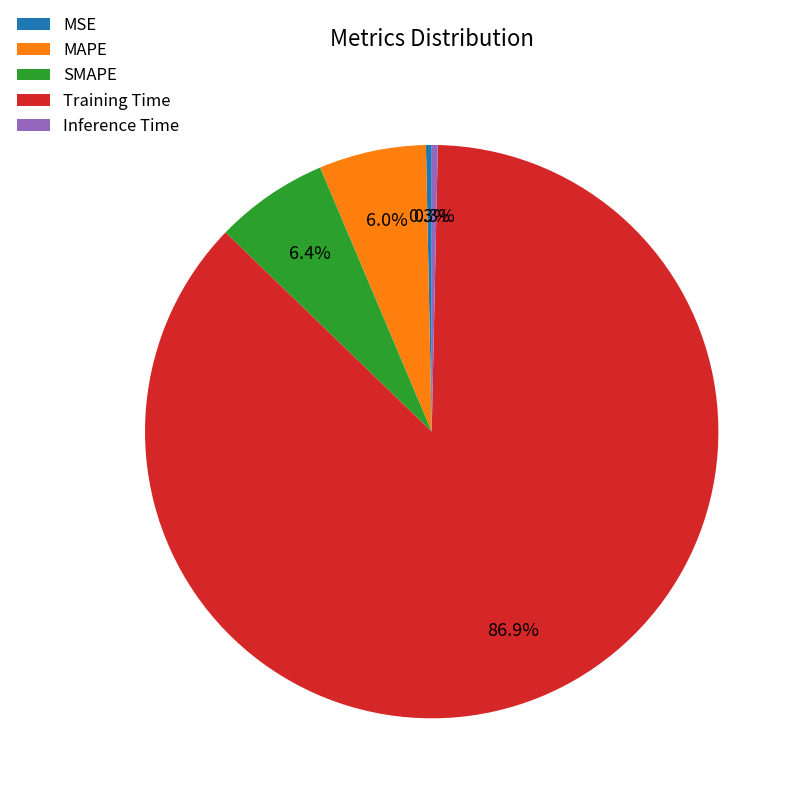

Is it true that MSE is 6% of the pie?

False